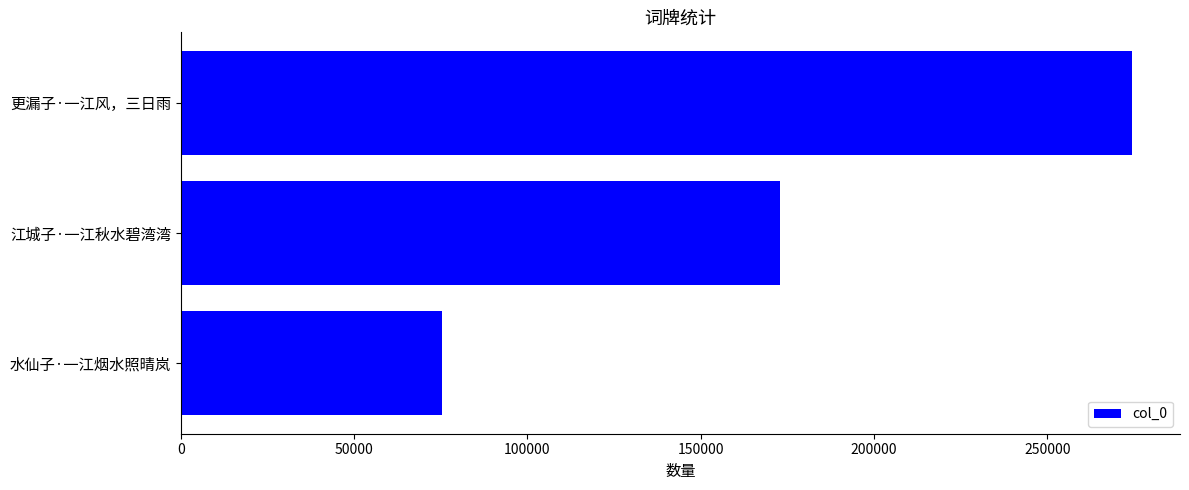

True or false: the data shows 274524 at 更漏子·一江风，三日雨.

True